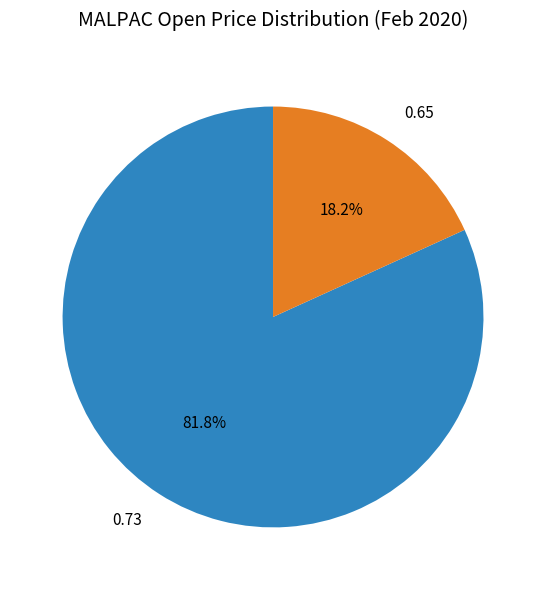

Rank the categories by value from highest to lowest.

0.73, 0.65